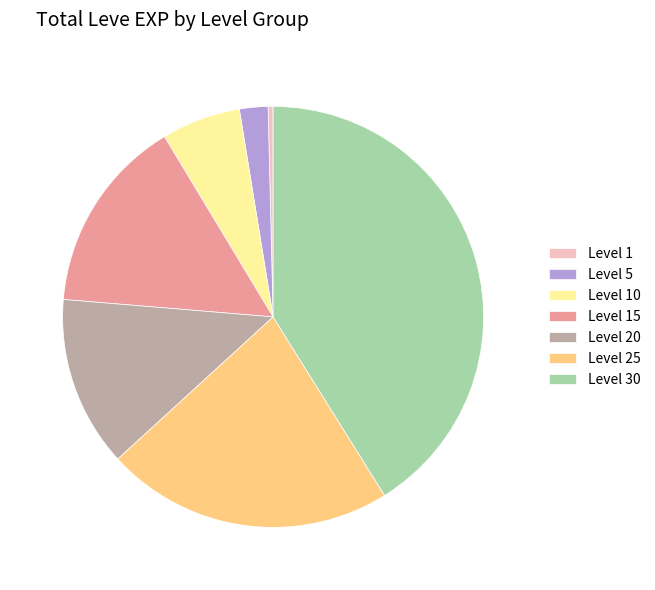

Count the number of slices in the pie.

7